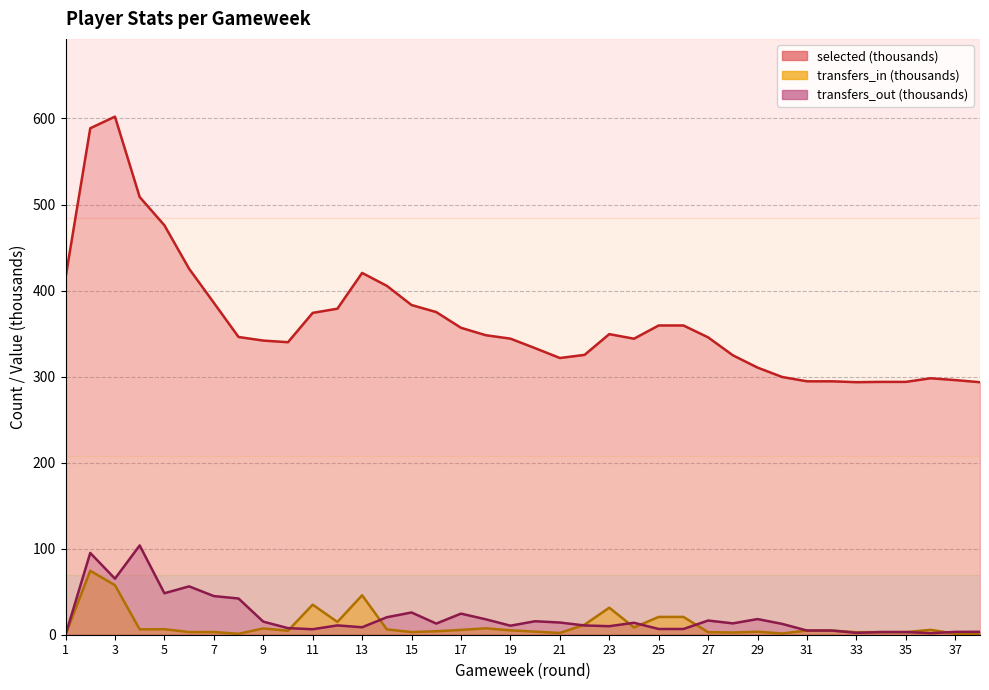

Between 28 and 34, which series saw the biggest shift?

selected